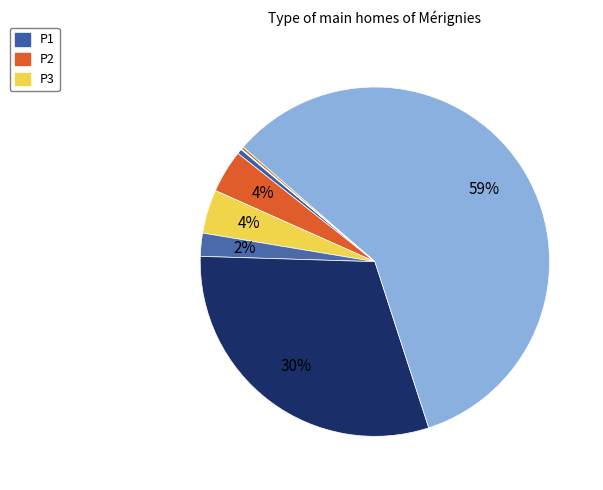

Is there a majority slice in this chart?

Yes